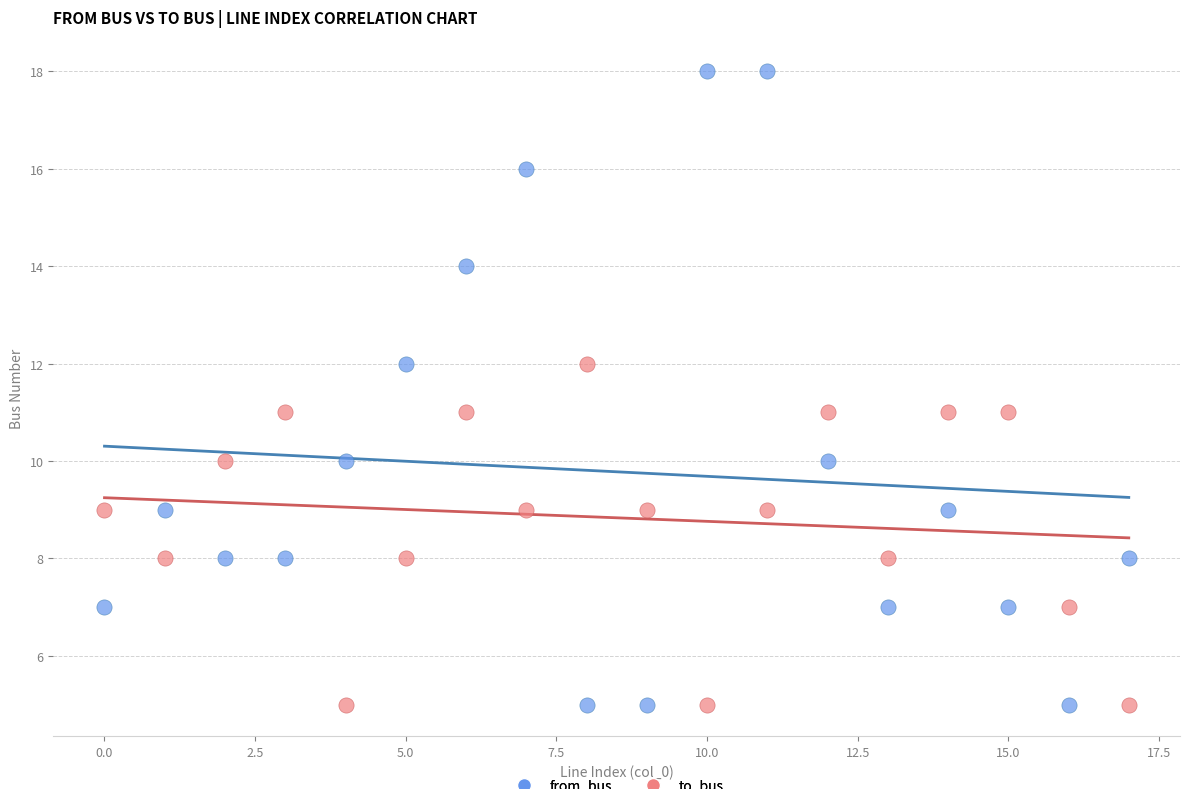

Which series has the largest Y range (max minus min)?

from_bus